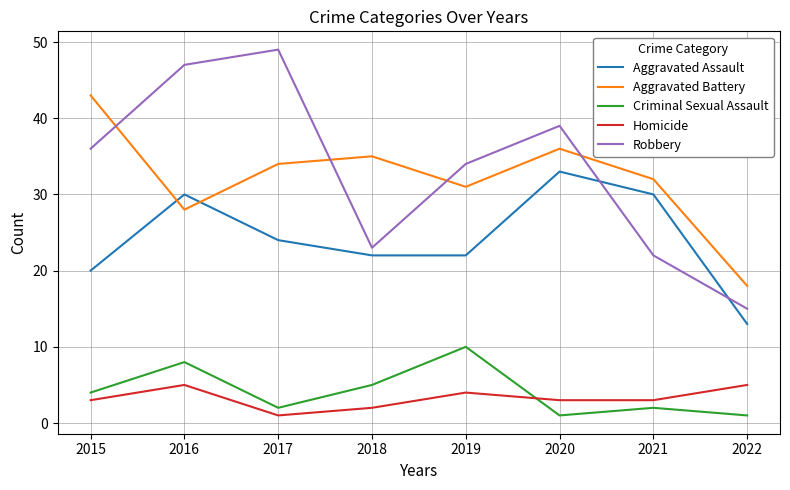

At which category is the sum across all series the highest?

2016